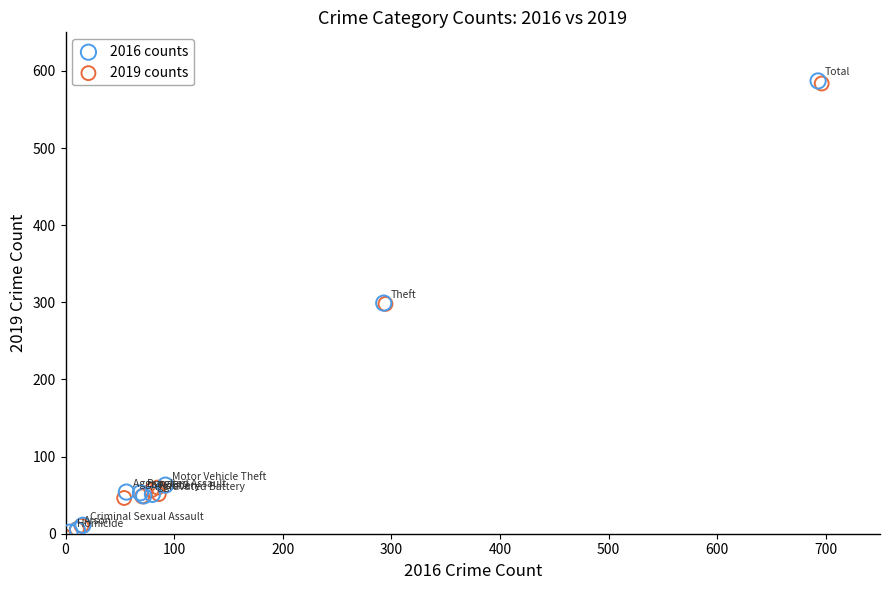

What are all the series names shown in the legend?

2016 counts, 2019 counts